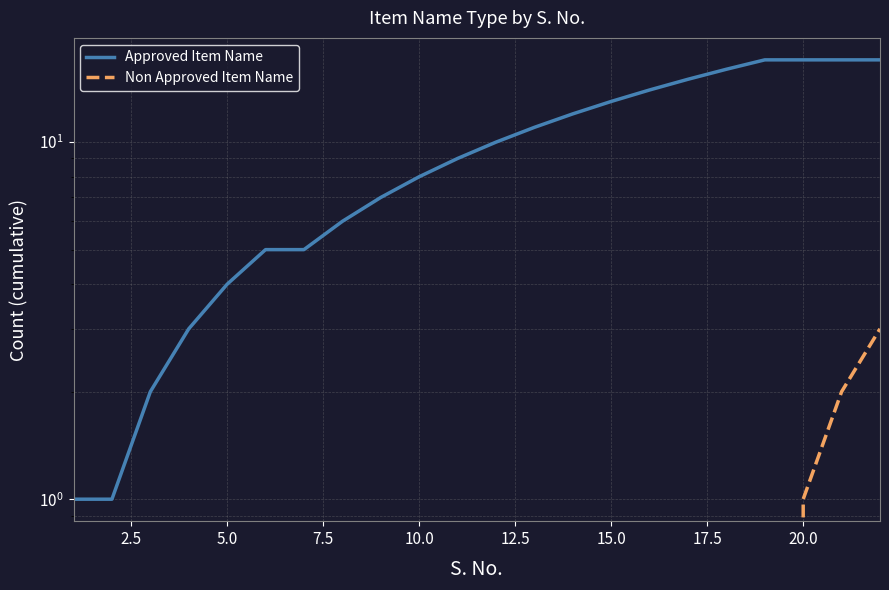

Is the value of Approved Item Name at 12 greater than the value of Non Approved Item Name at 11?

Yes